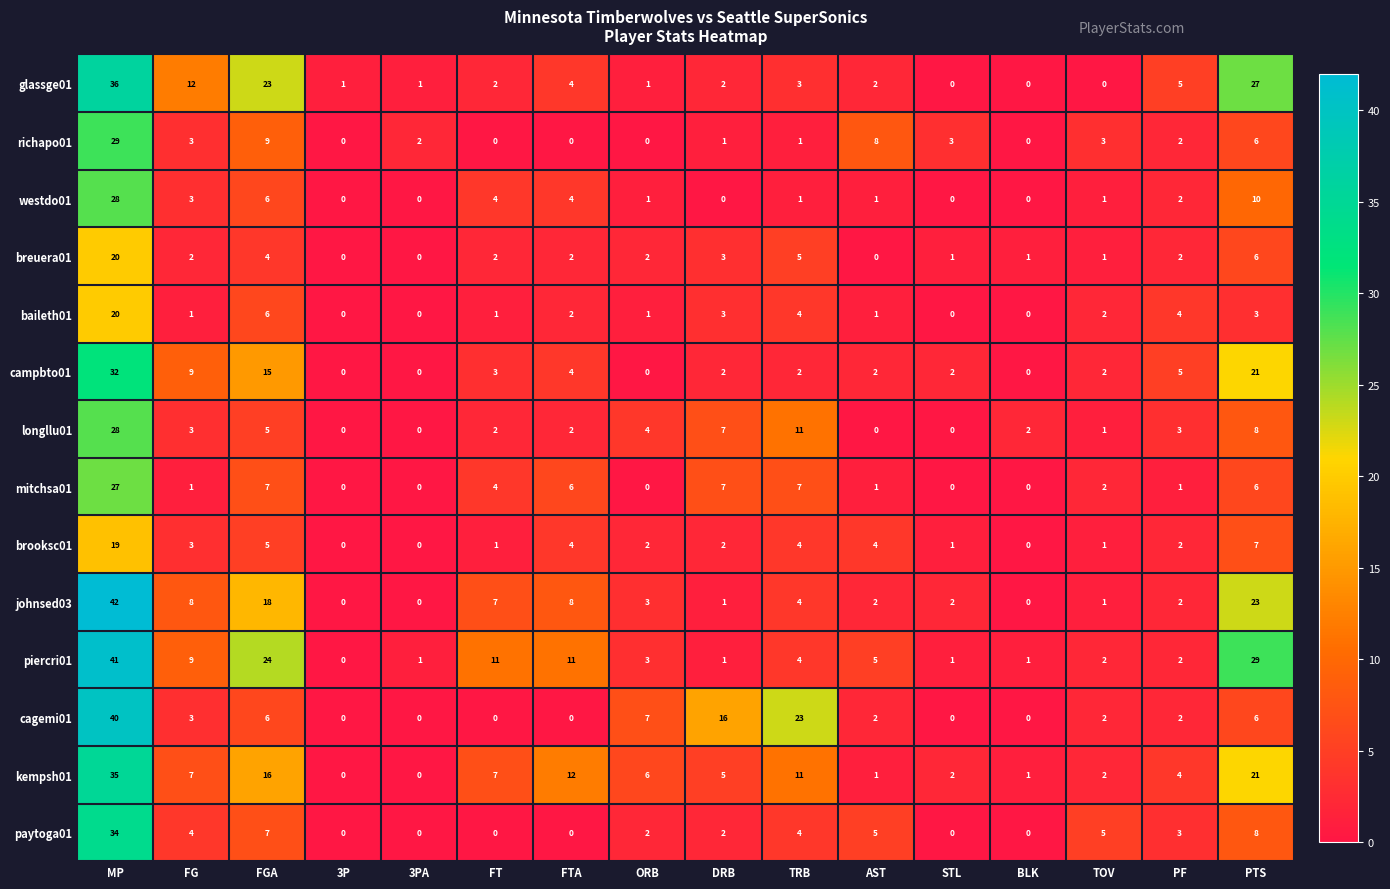

At which label is campbto01 closest to 16?

FGA